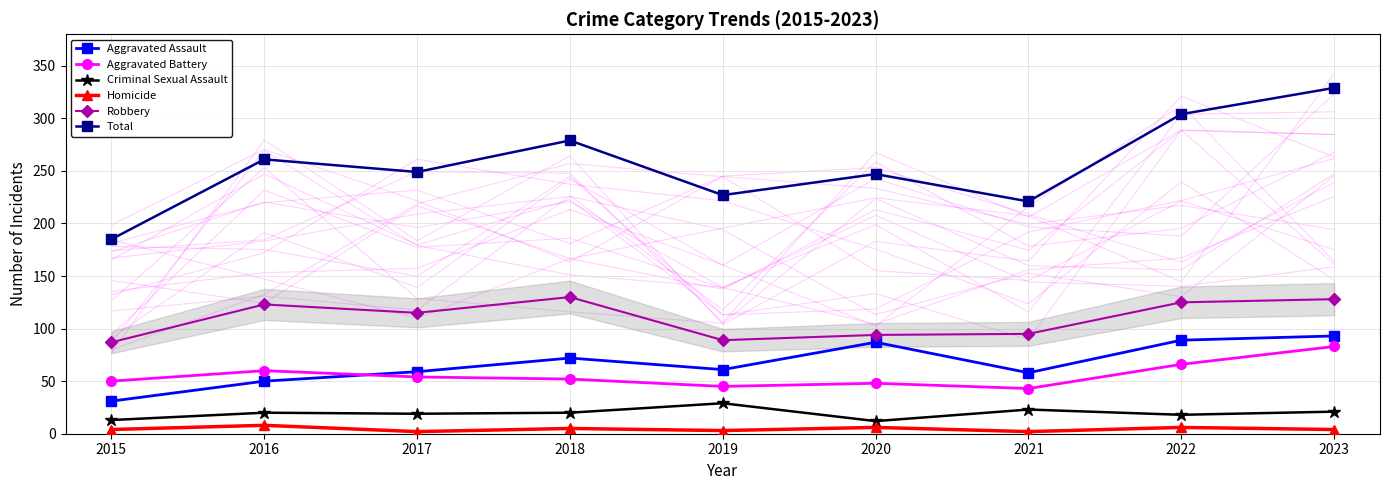

Reading left to right, extract all data points from this chart.

Aggravated Assault: 31	50	59	72	61	87	58	89	93
Aggravated Battery: 50	60	54	52	45	48	43	66	83
Criminal Sexual Assault: 13	20	19	20	29	12	23	18	21
Homicide: 4	8	2	5	3	6	2	6	4
Robbery: 87	123	115	130	89	94	95	125	128
Total: 185	261	249	279	227	247	221	304	329